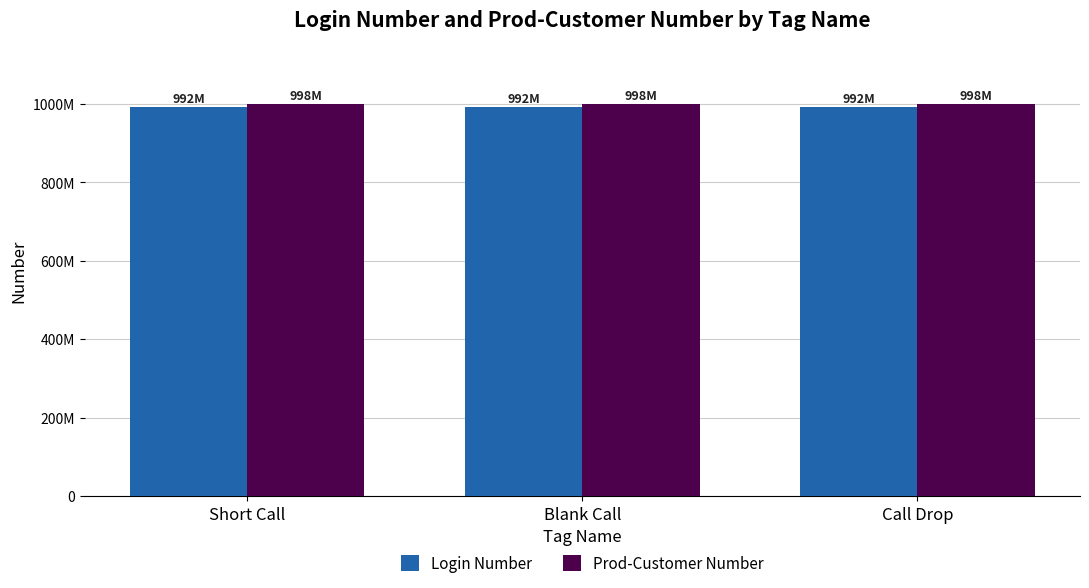

Are the bars horizontal?

No